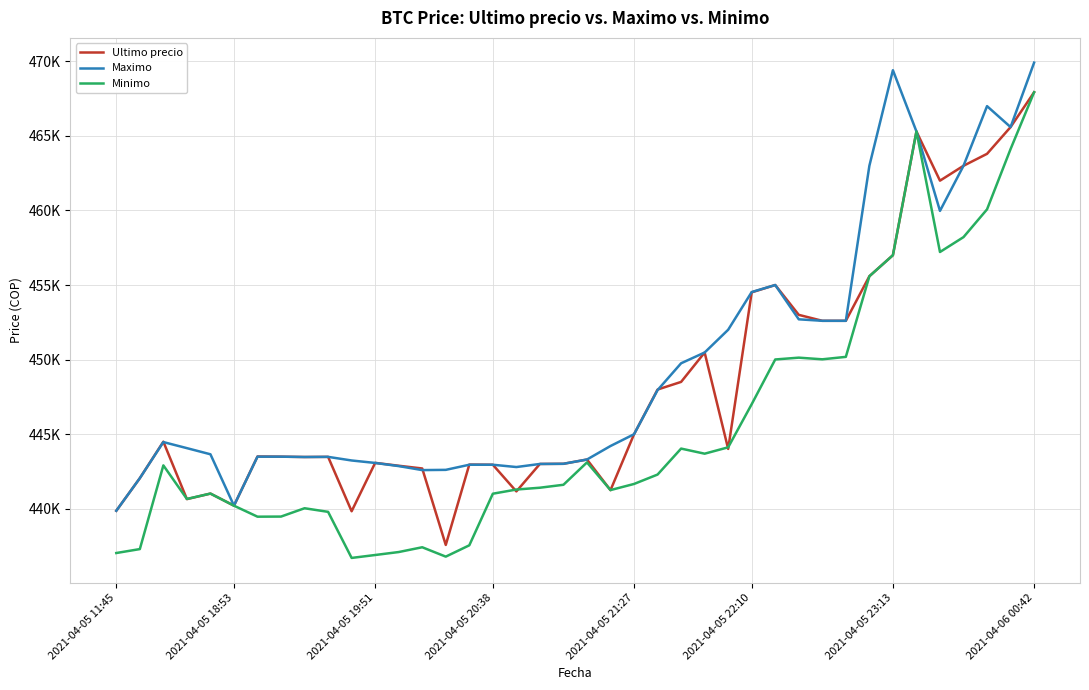

At which category does Maximo reach its first local valley?

2021-04-05 18:53